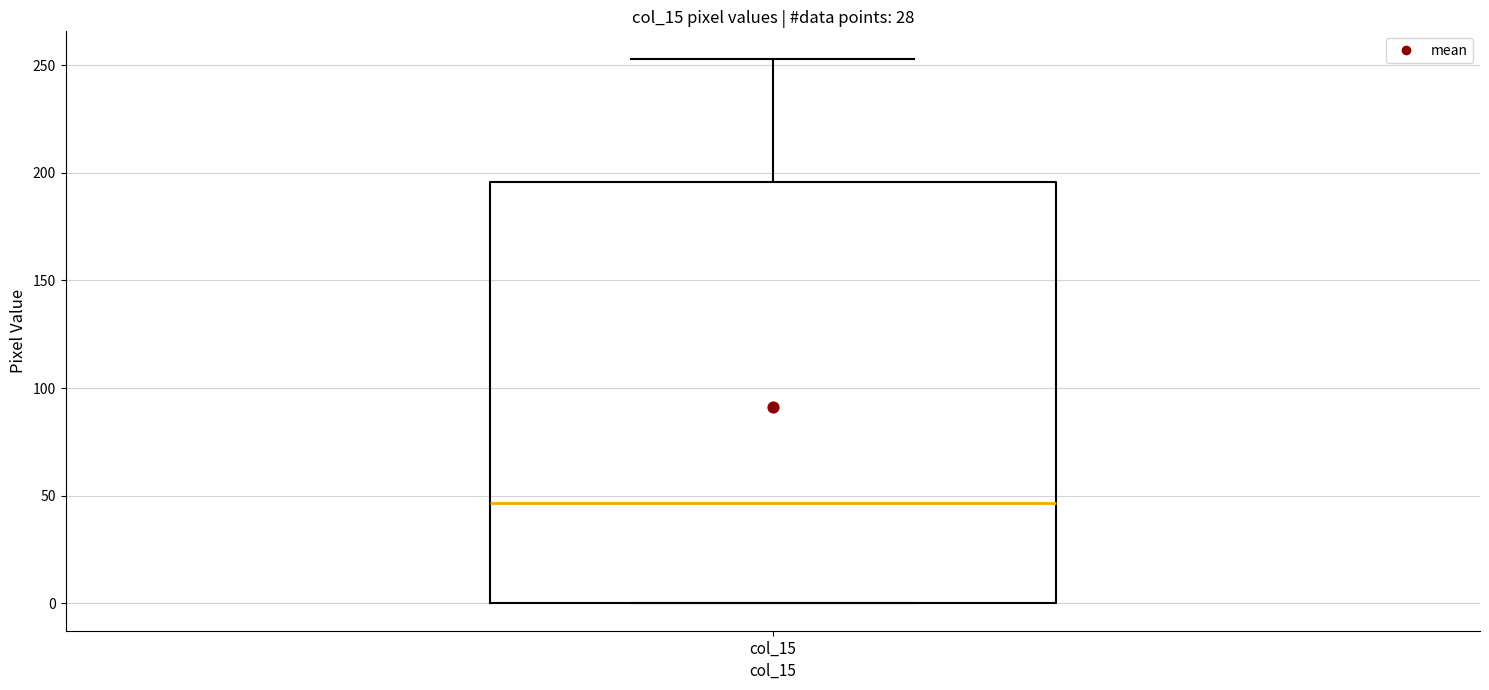

Read this box plot against the y-axis: the position of the median line, the range covered by the box, and the ends of both whiskers. The values are not printed on the chart, so give them approximately, as read against the axis.

median 45, box 0 to 195, whiskers 0 to 255